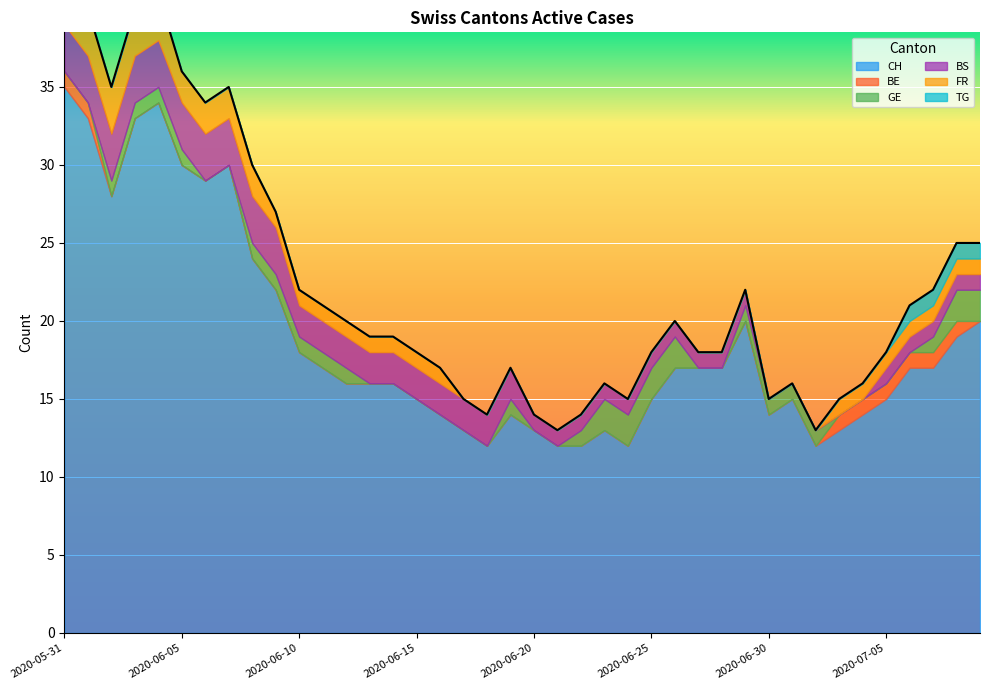

The value of GE at 2020-06-18 is 1. True or false?

False